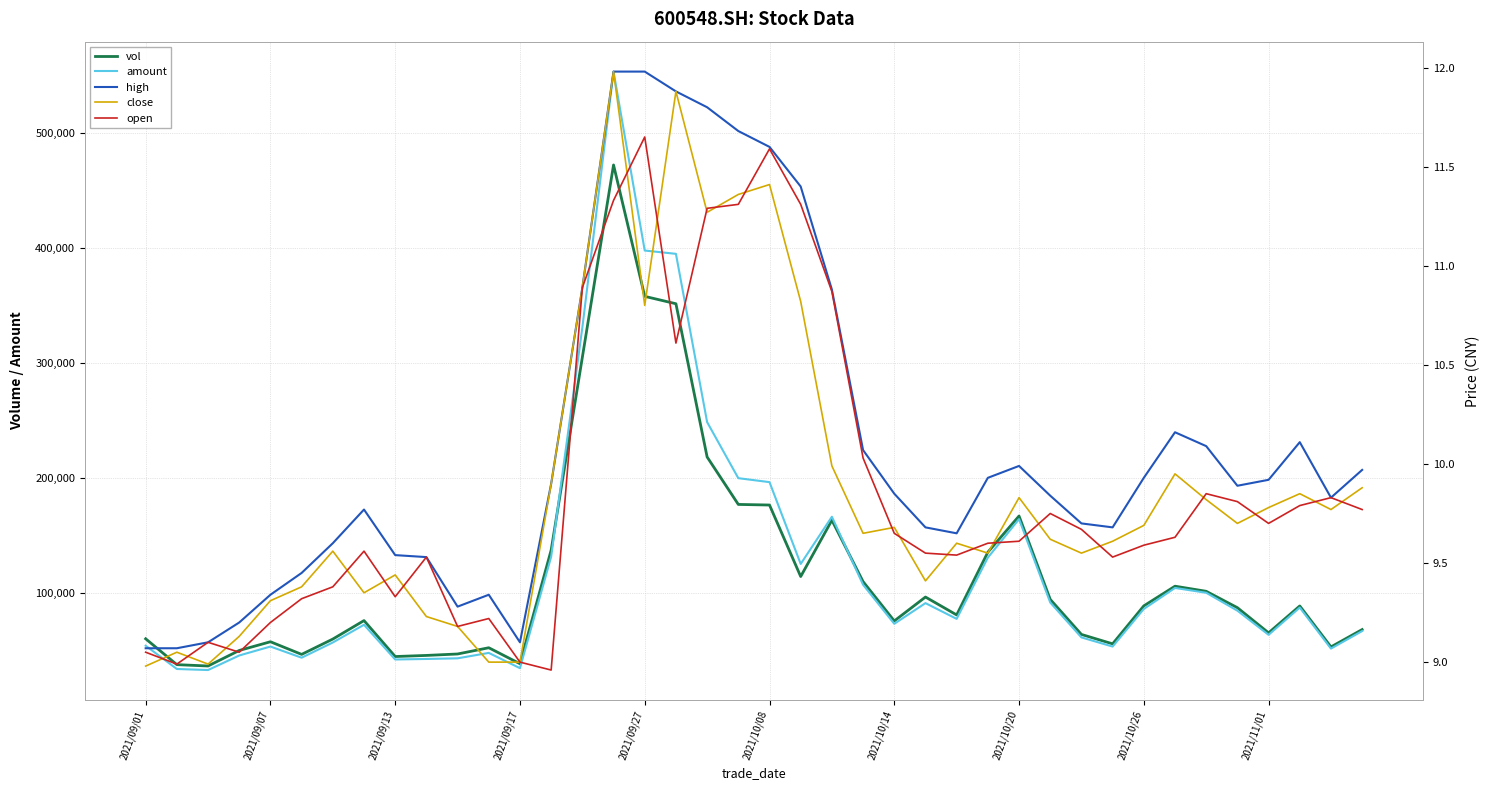

Is this an area chart (filled region under the line)?

No